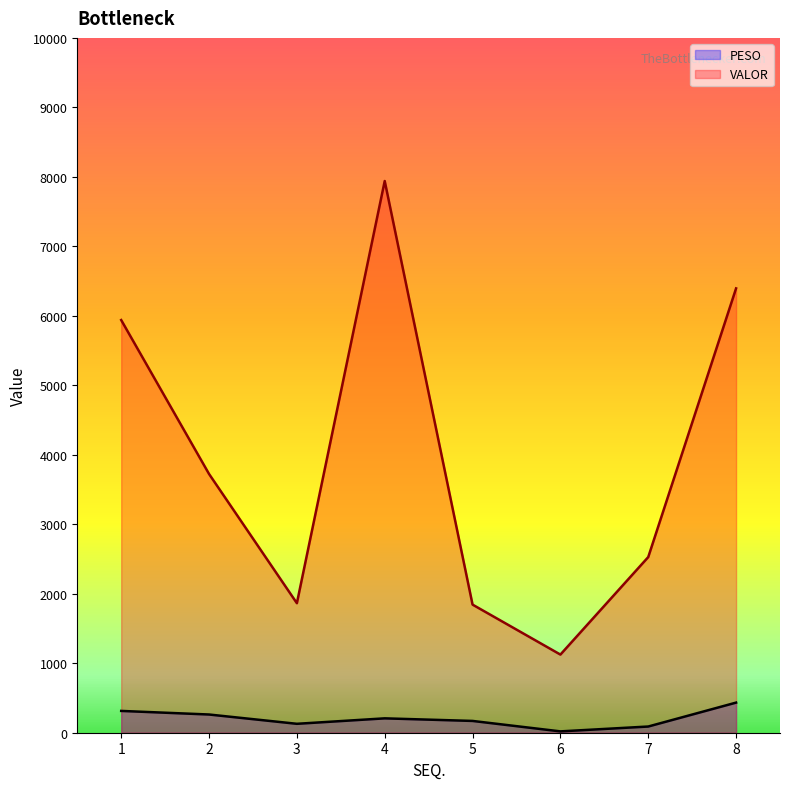

True or false: VALOR and PESO intersect in this chart.

False